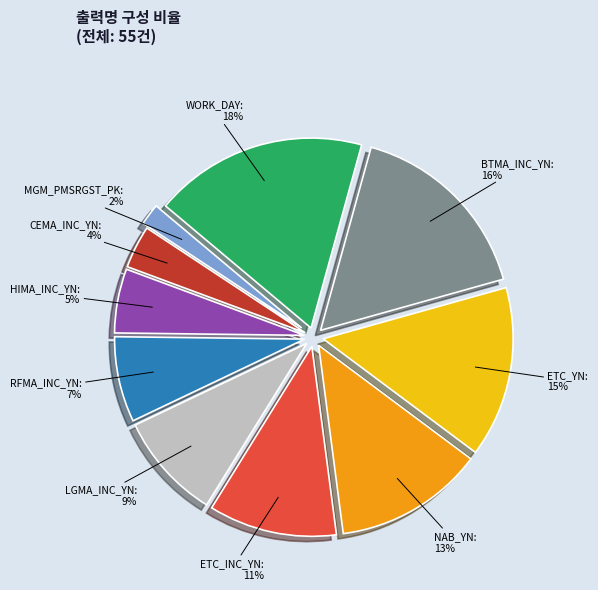

To the nearest percent, what is the difference between the largest and smallest slice percentages?

16%